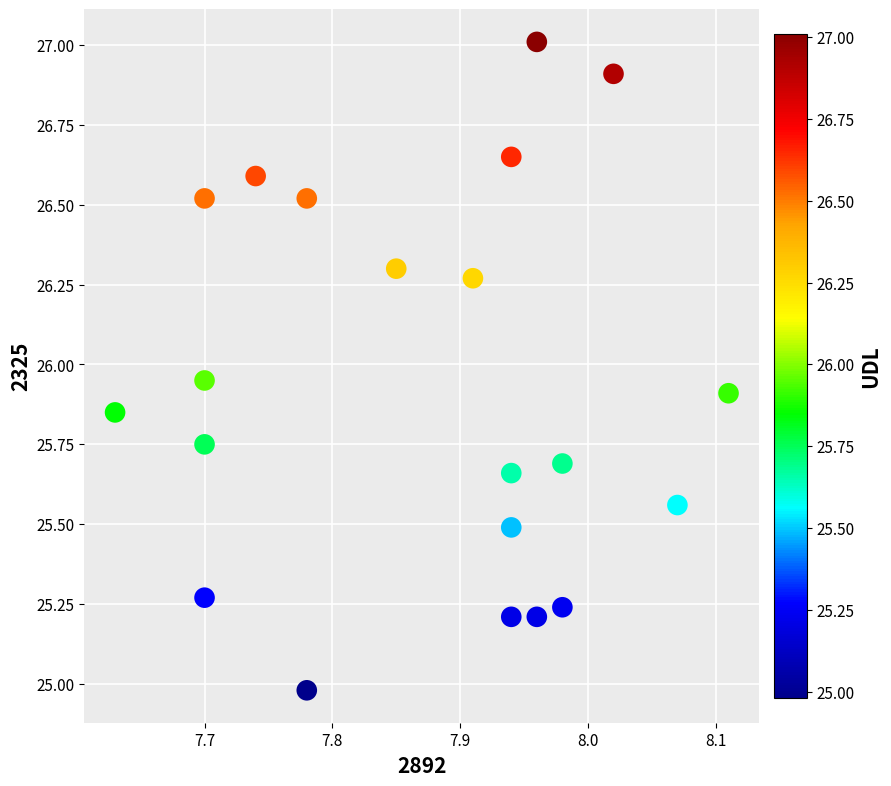

What is the range of X values (max minus min)?

0.5